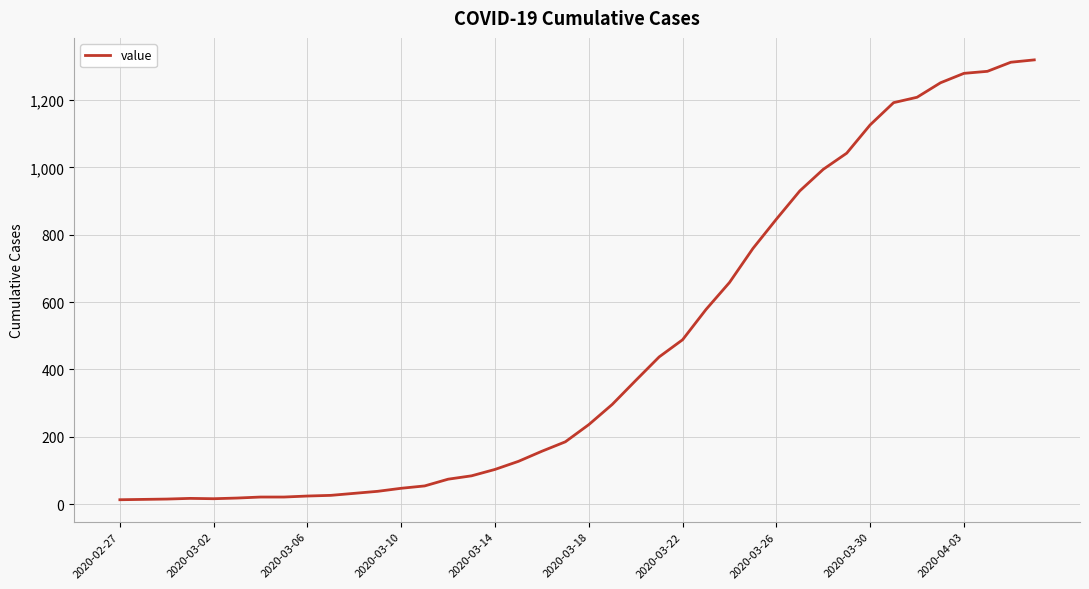

What is the difference between the maximum and minimum values?

1306